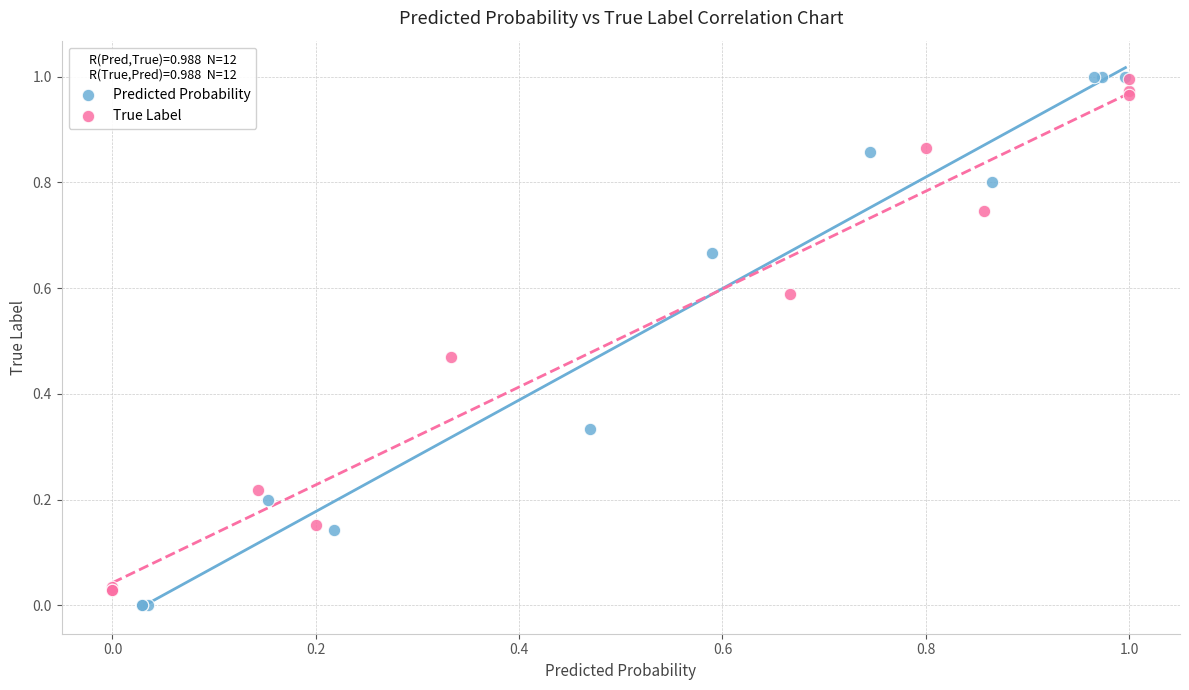

Which series has the widest spread of Y values?

Predicted Probability